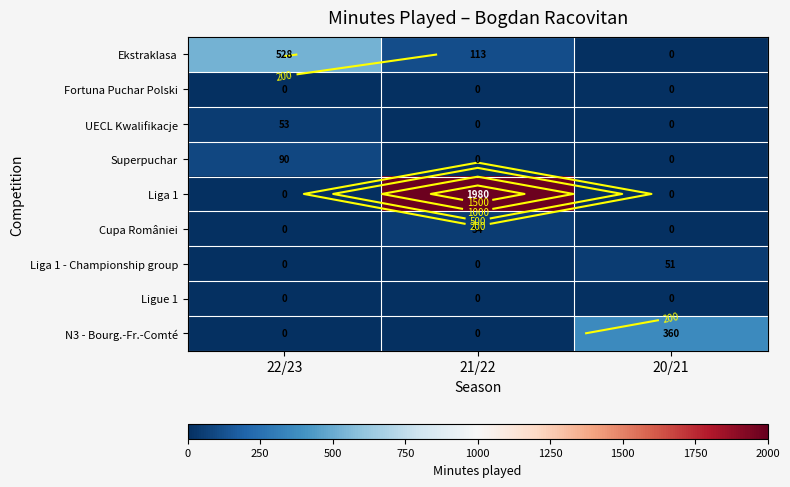

List the labels in order of UECL Kwalifikacje value, largest first.

22/23, 21/22, 20/21